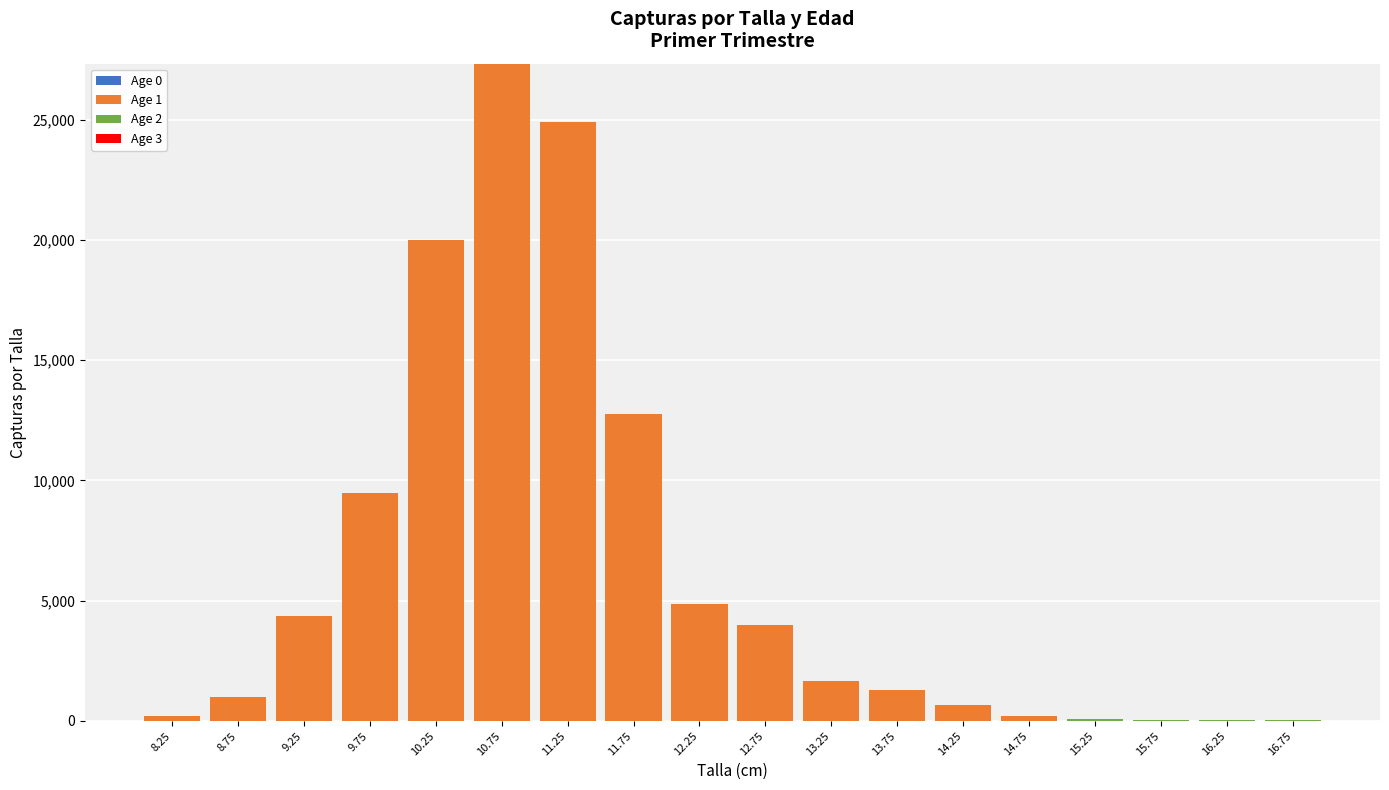

What is the maximum value for Age 1?

27327.9